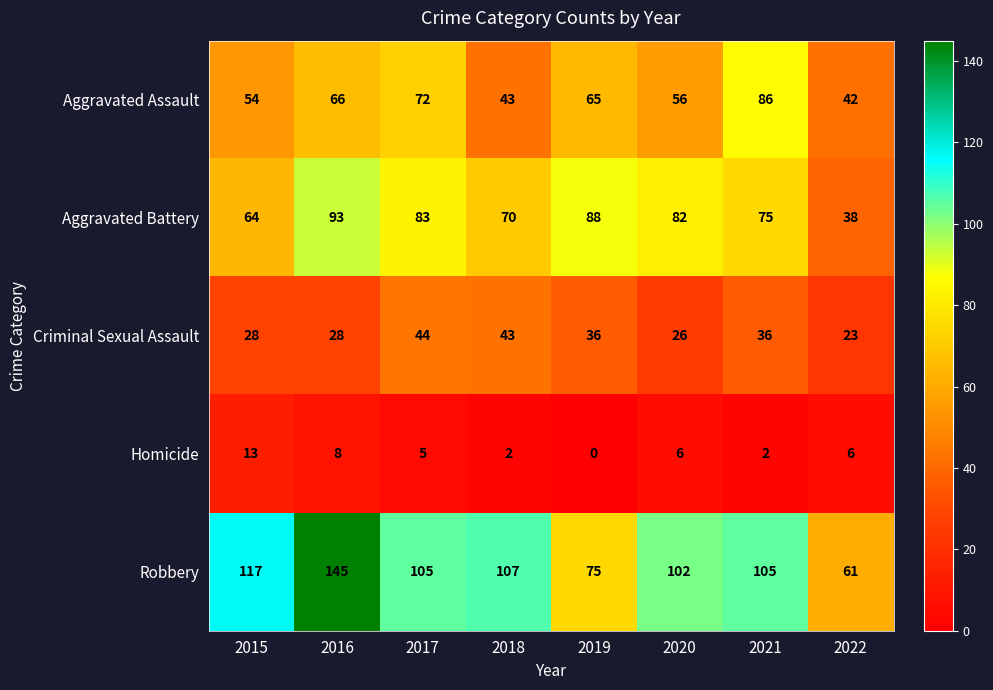

The Robbery series shows 48 at 2018. True or false?

False